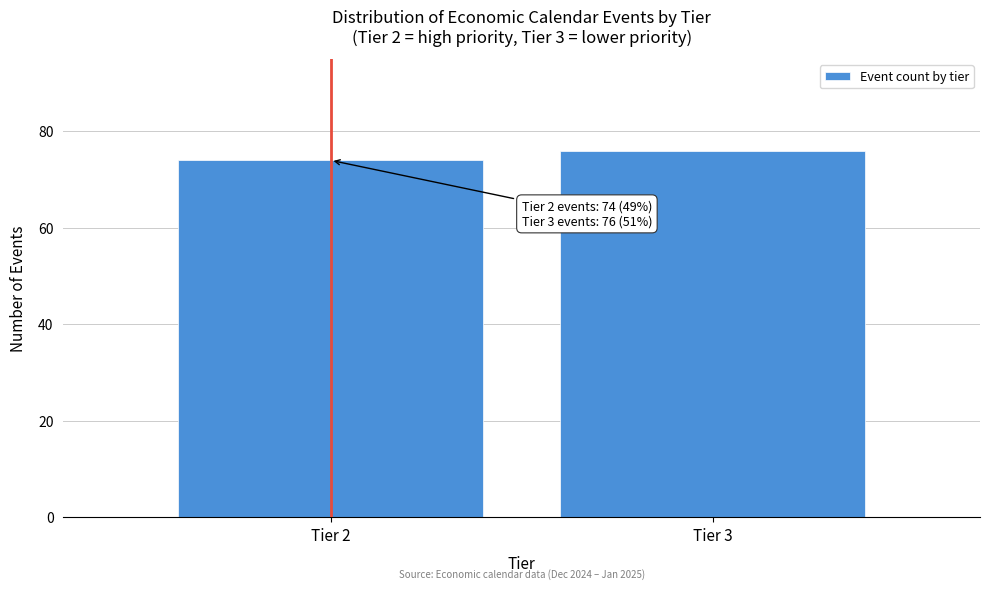

Reading right to left, what are all the values shown in this chart?

76	74